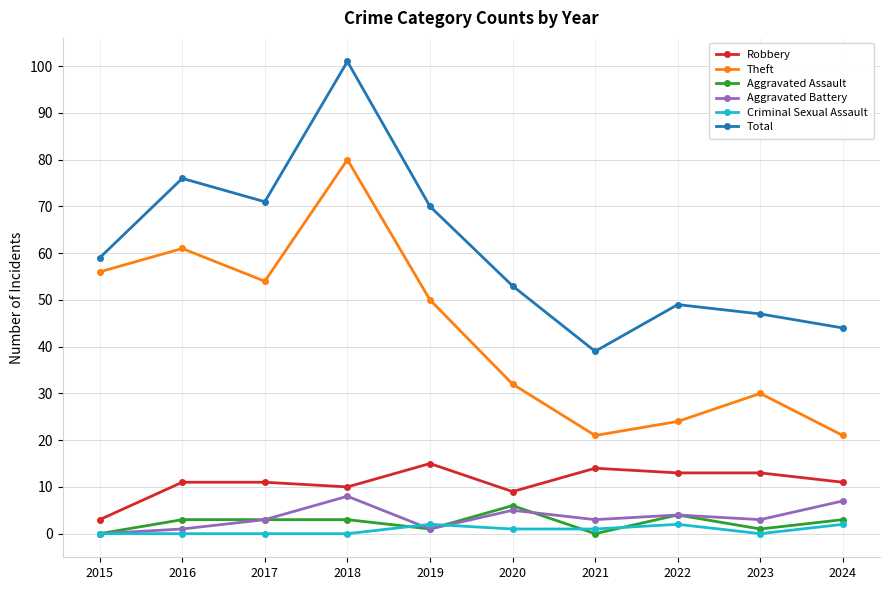

What is the difference between the Robbery values at 2021 and 2022?

1